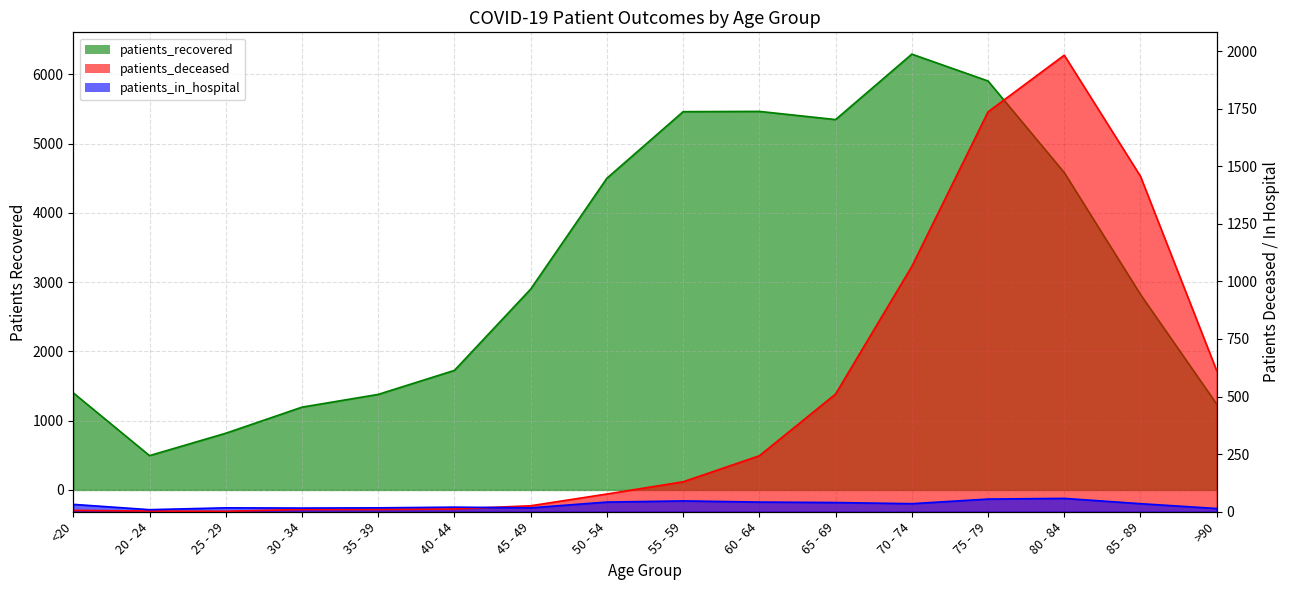

Which has a higher value, <20 or 25 - 29?

<20